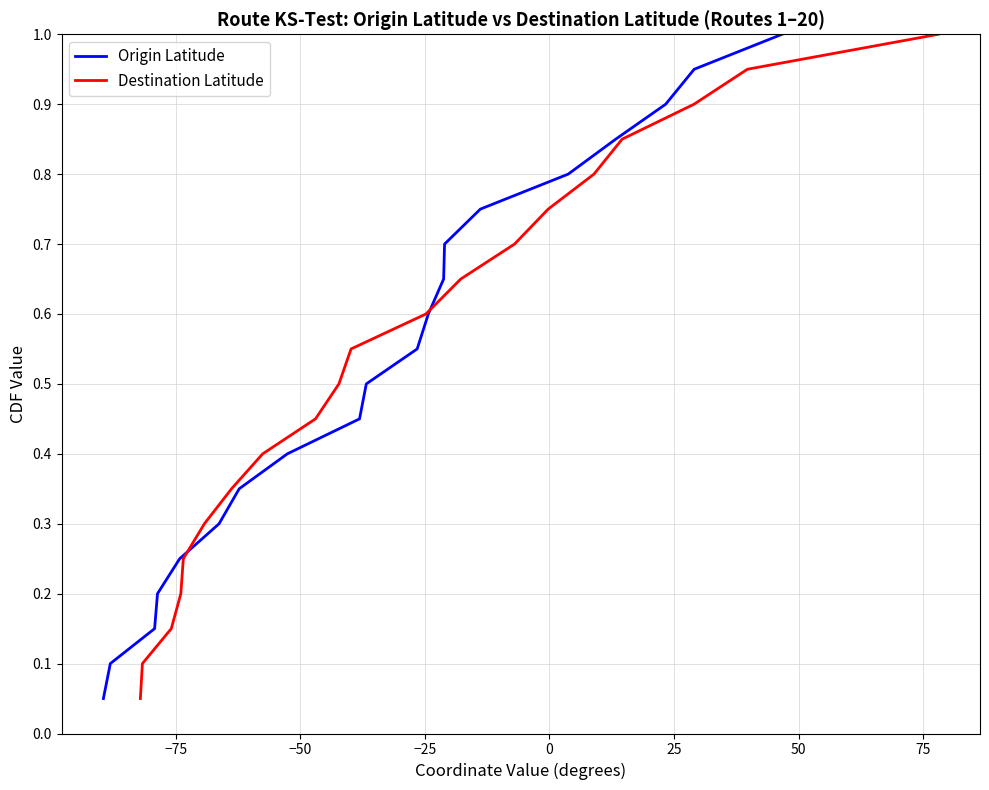

Reading left to right, what are all the values shown in this chart?

Origin Latitude: 0.1	0.1	0.1	0.2	0.2	0.3	0.3	0.4	0.5	0.5	0.6	0.6	0.7	0.7	0.8	0.8	0.8	0.9	0.9	1.0
Destination Latitude: 0.1	0.1	0.1	0.2	0.2	0.3	0.3	0.4	0.5	0.5	0.6	0.6	0.7	0.7	0.8	0.8	0.8	0.9	0.9	1.0